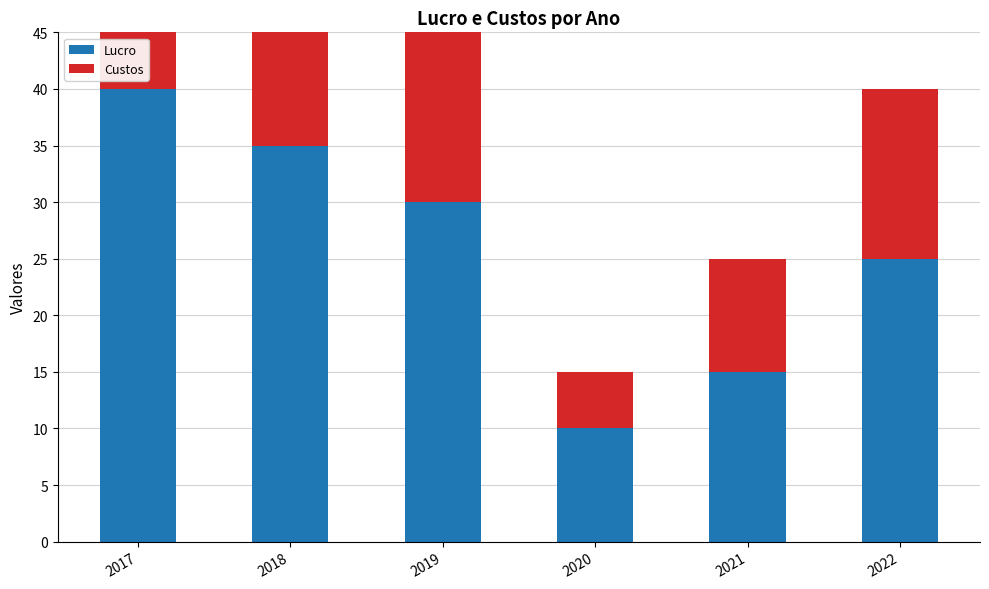

What is the sum of all Custos values?

105